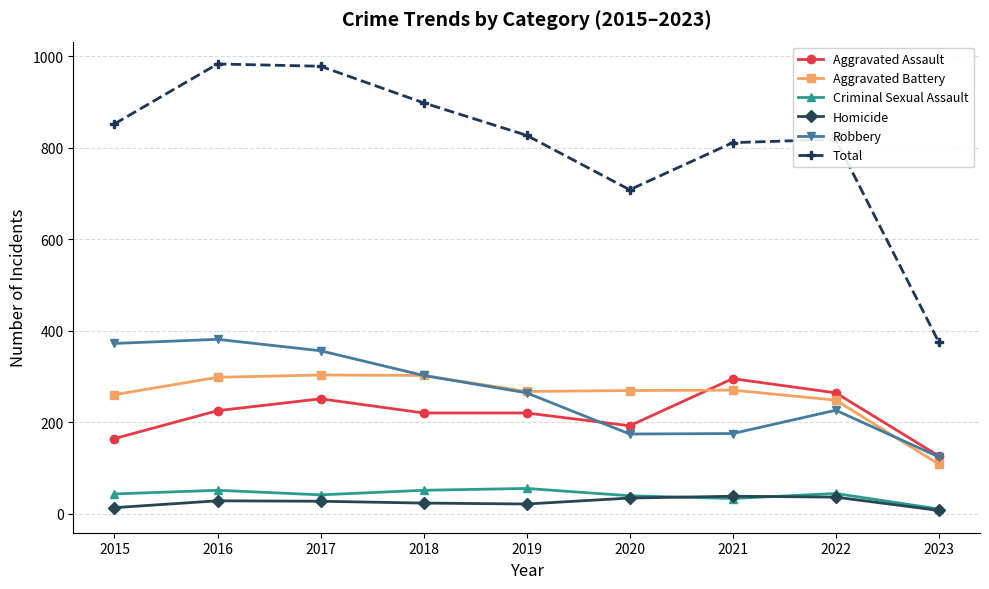

True or false: Criminal Sexual Assault and Aggravated Battery intersect in this chart.

False